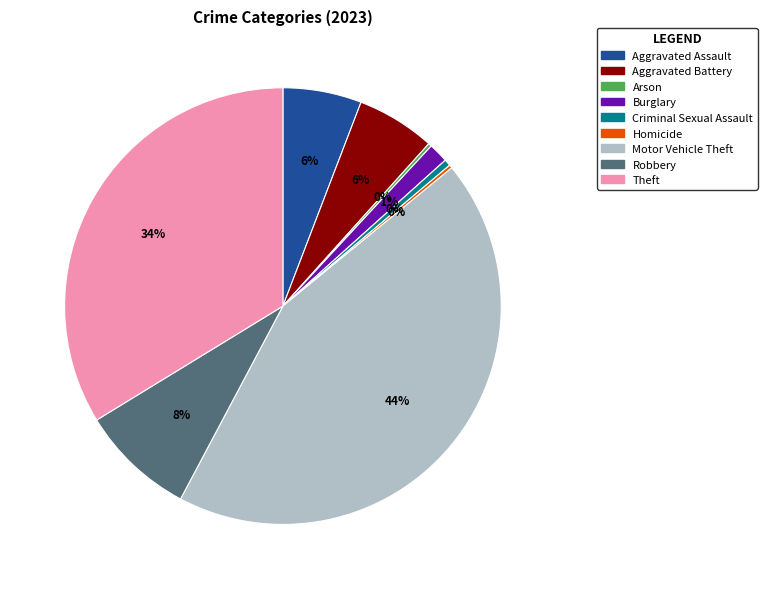

Is it true that Robbery is 8% of the pie?

True